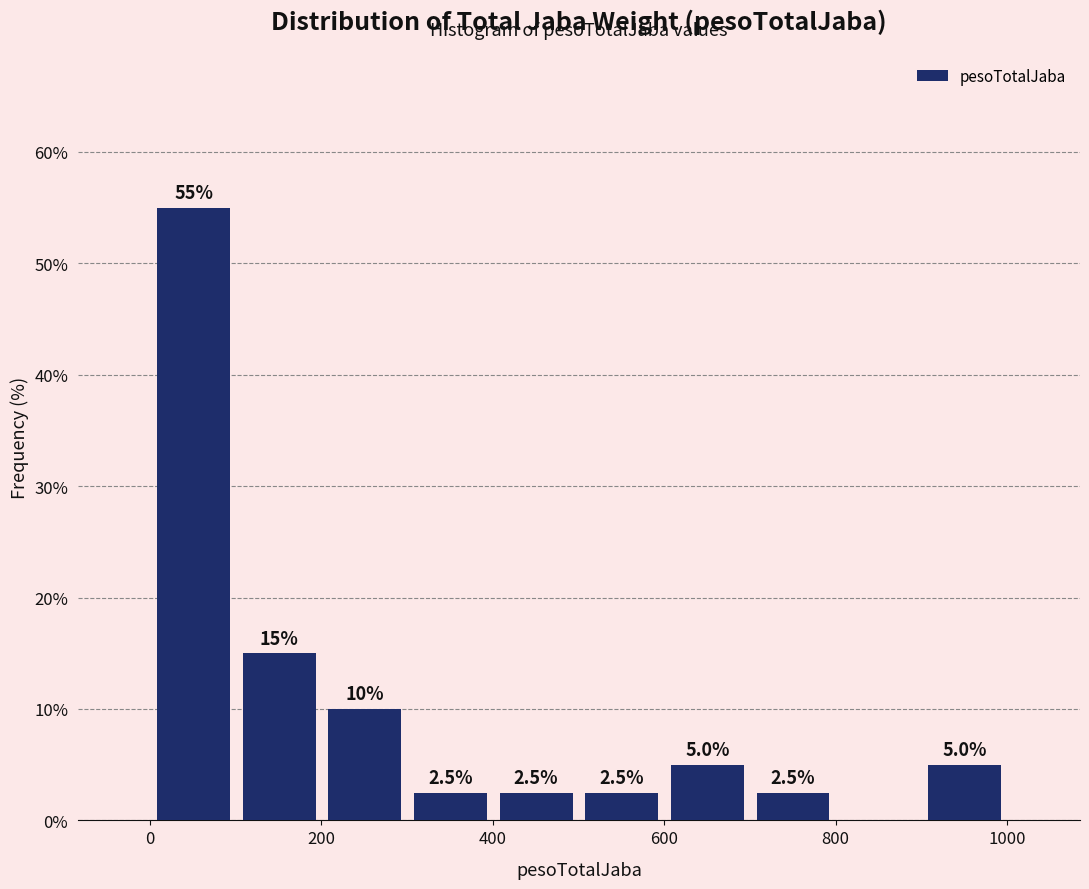

Which range on the x-axis has the tallest bar?

0 to 100